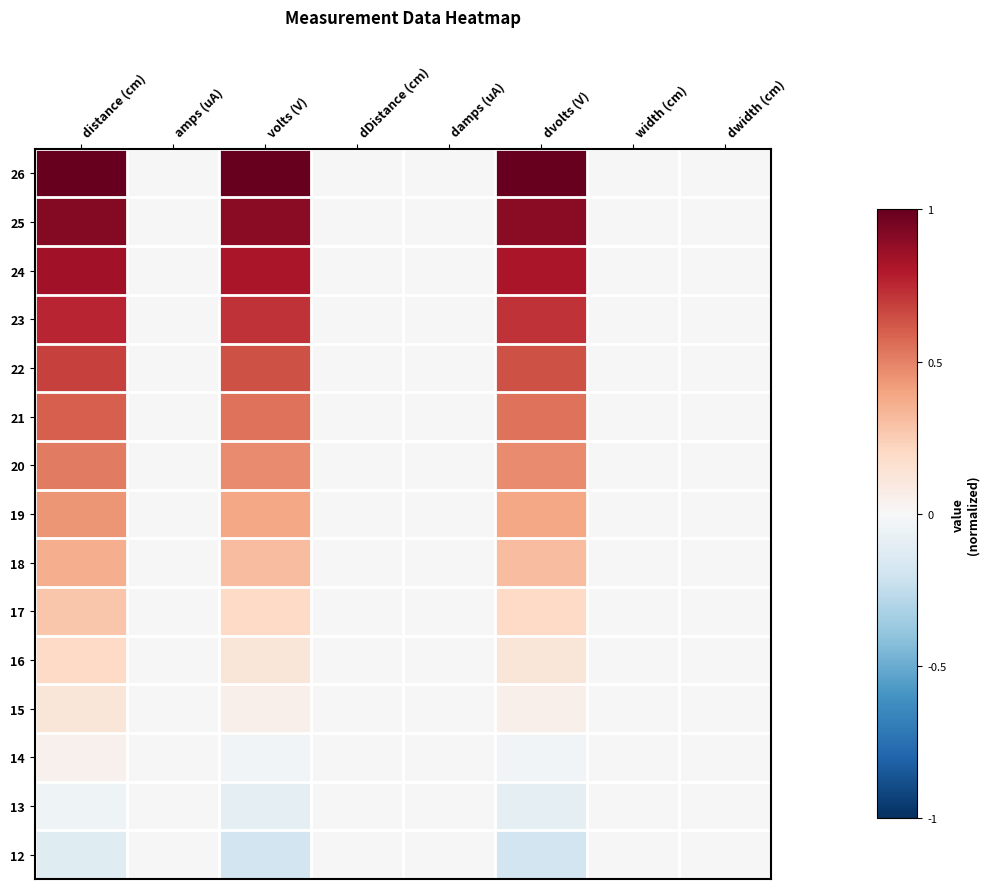

At which category is the sum across all series the highest?

distance (cm)